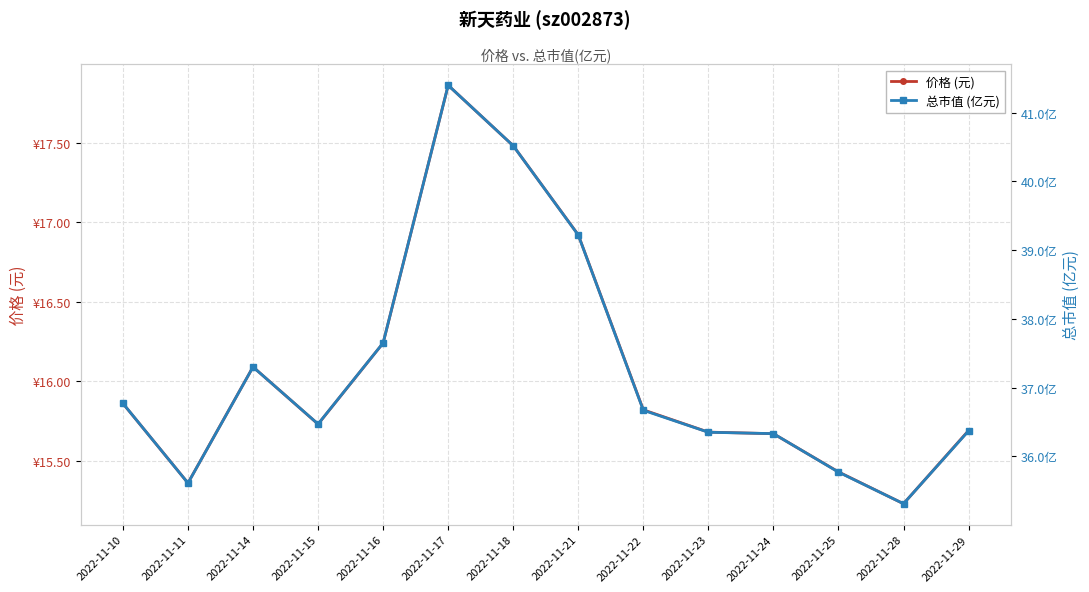

What is the maximum value for 价格 (元)?

17.9